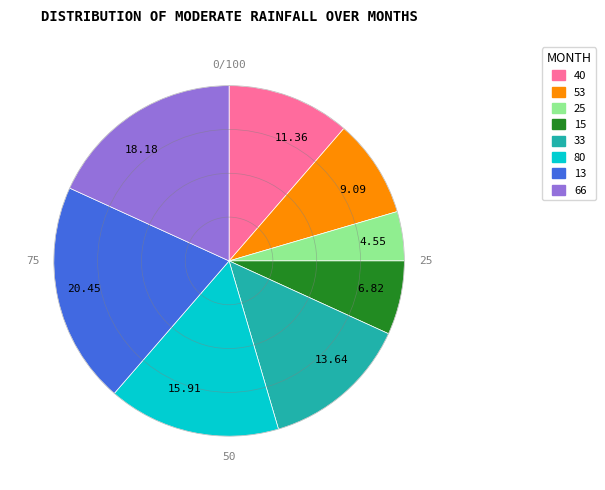

Which has a higher value, 53 or 33?

33